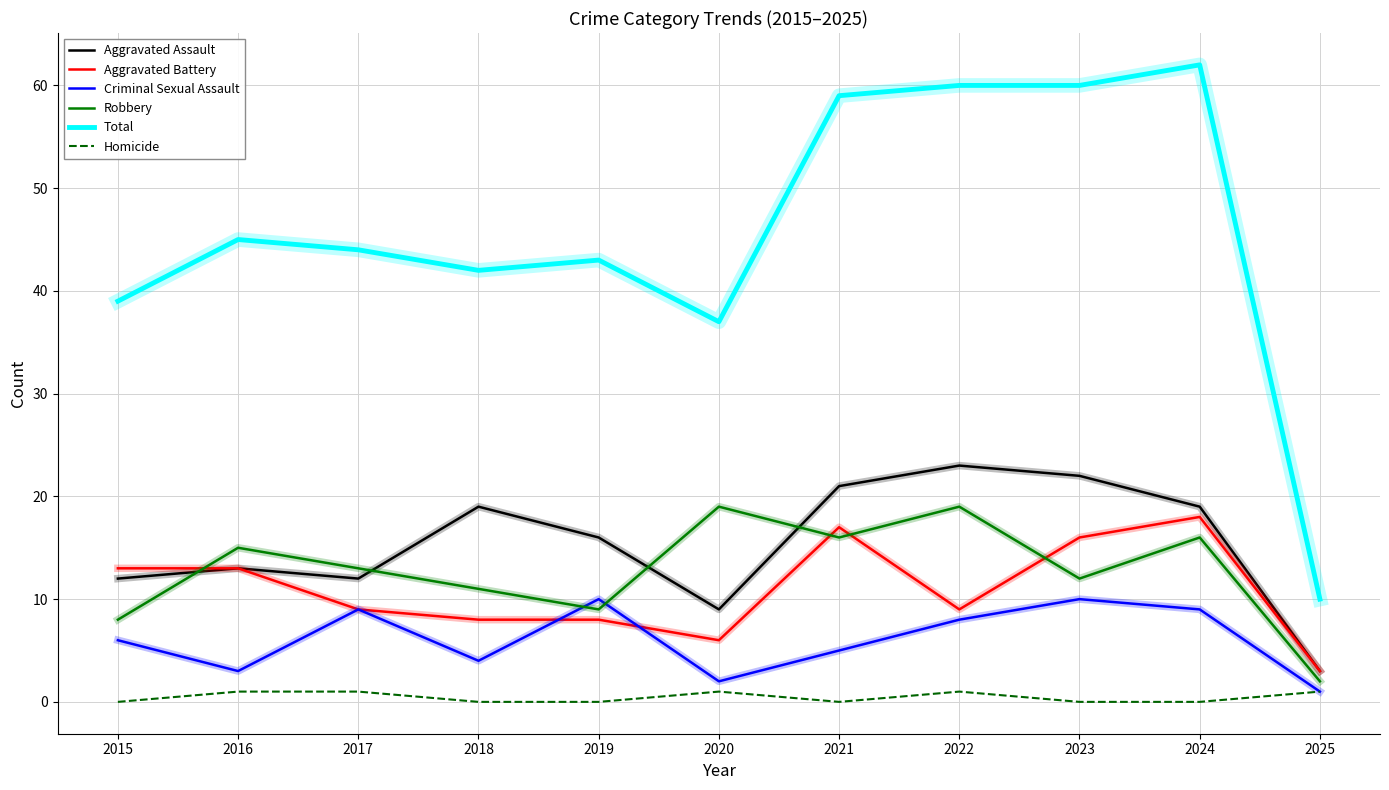

Rank the series by their maximum value, from lowest to highest.

Homicide, Criminal Sexual Assault, Aggravated Battery, Robbery, Aggravated Assault, Total